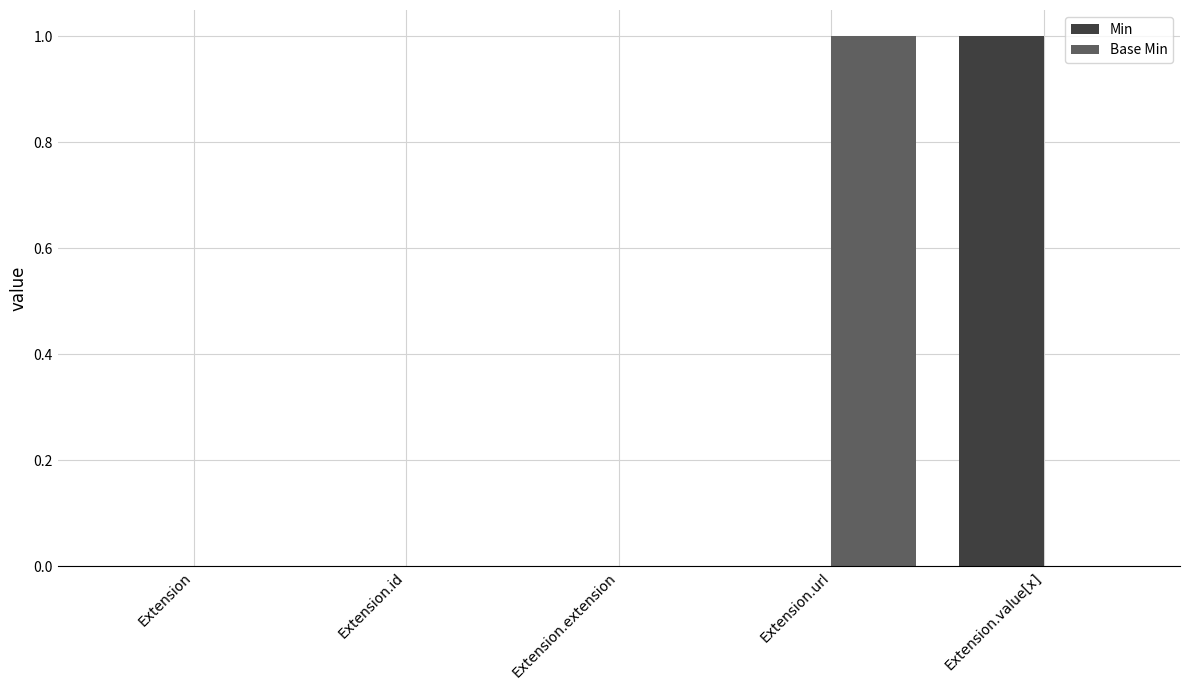

Which series changed the most between Extension and Extension.url?

Base Min